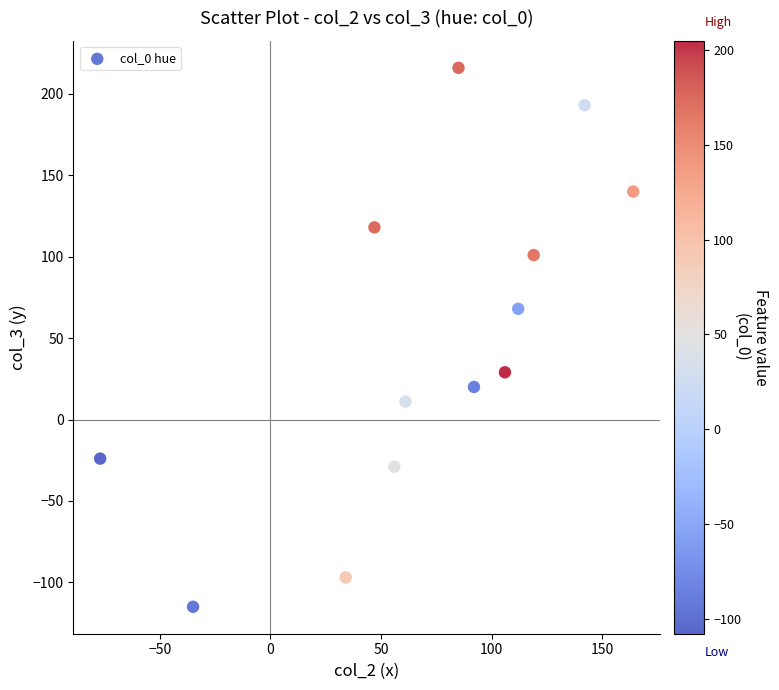

What is the range of Y values (max minus min)?

331